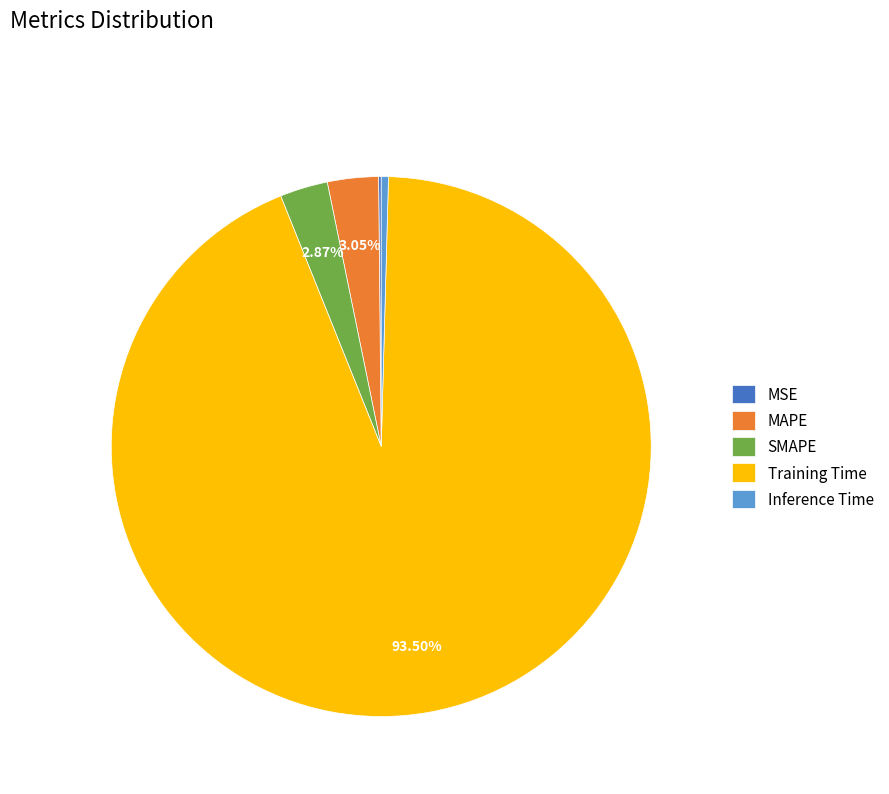

Does any single category account for the majority?

Yes